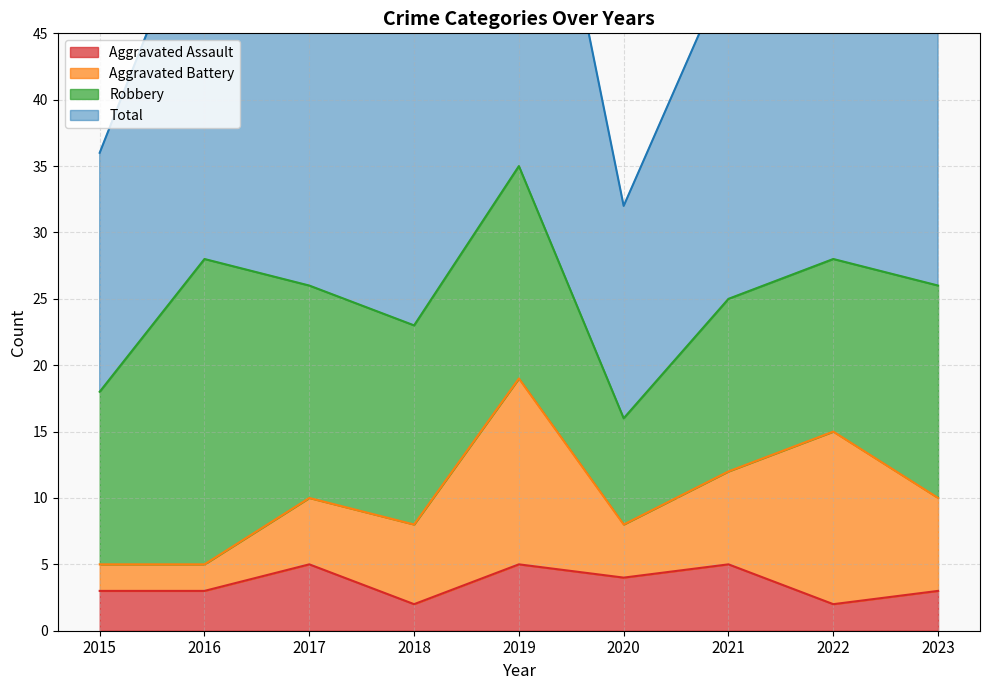

At which category is the sum across all series the highest?

2019